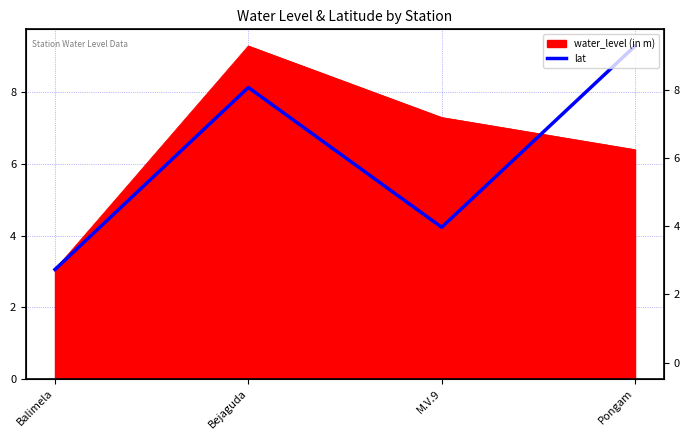

Which category has the highest value across all series?

Pongam